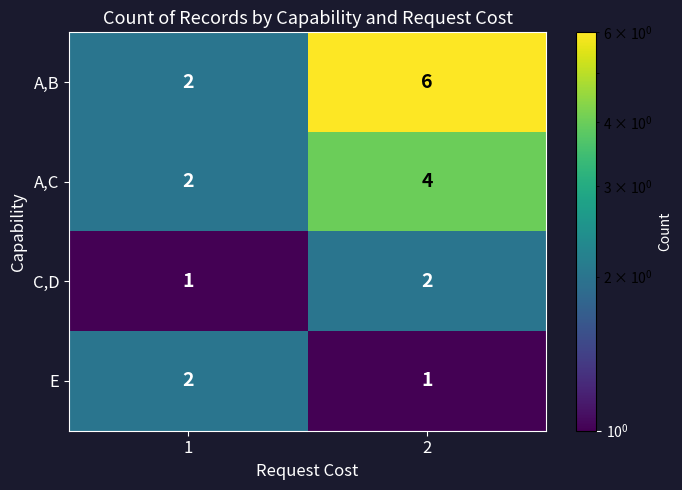

List the labels in order of A,C value, largest first.

2, 1